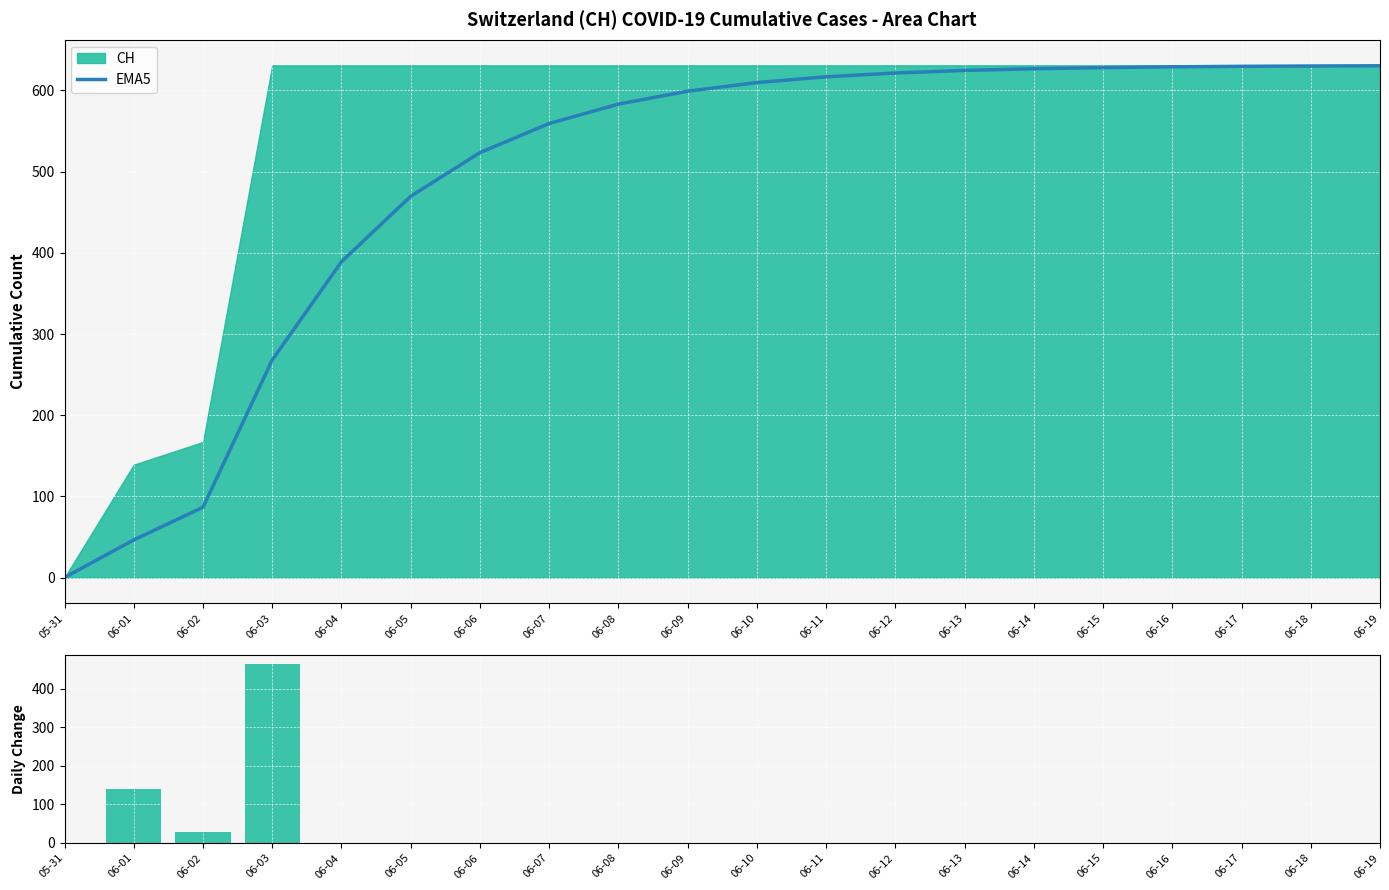

Which category has the lowest value in the EMA5 series?

05-31